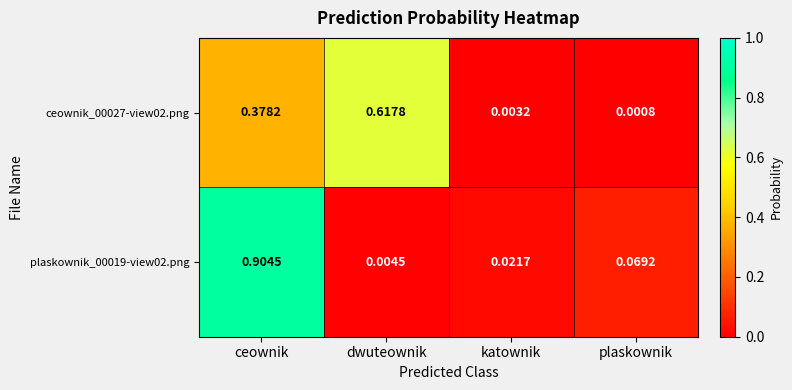

Is the value of plaskownik_00019-view02.png at ceownik greater than the value of ceownik_00027-view02.png at ceownik?

Yes